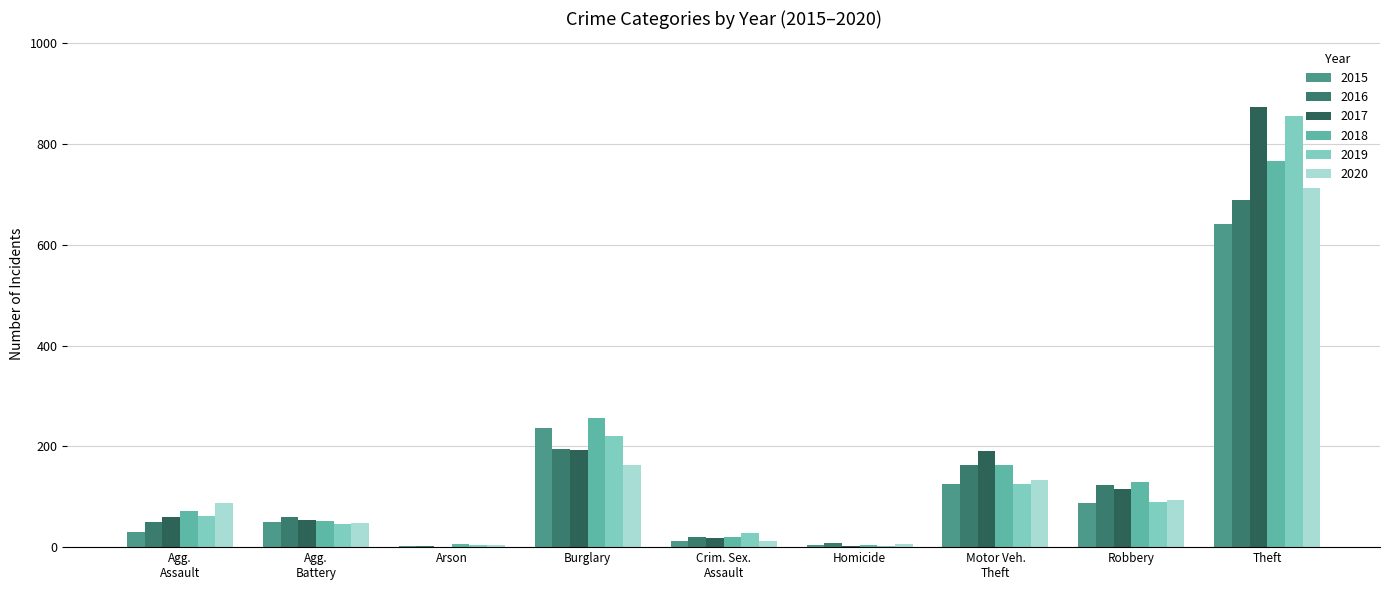

Does the chart contain stacked bars?

No